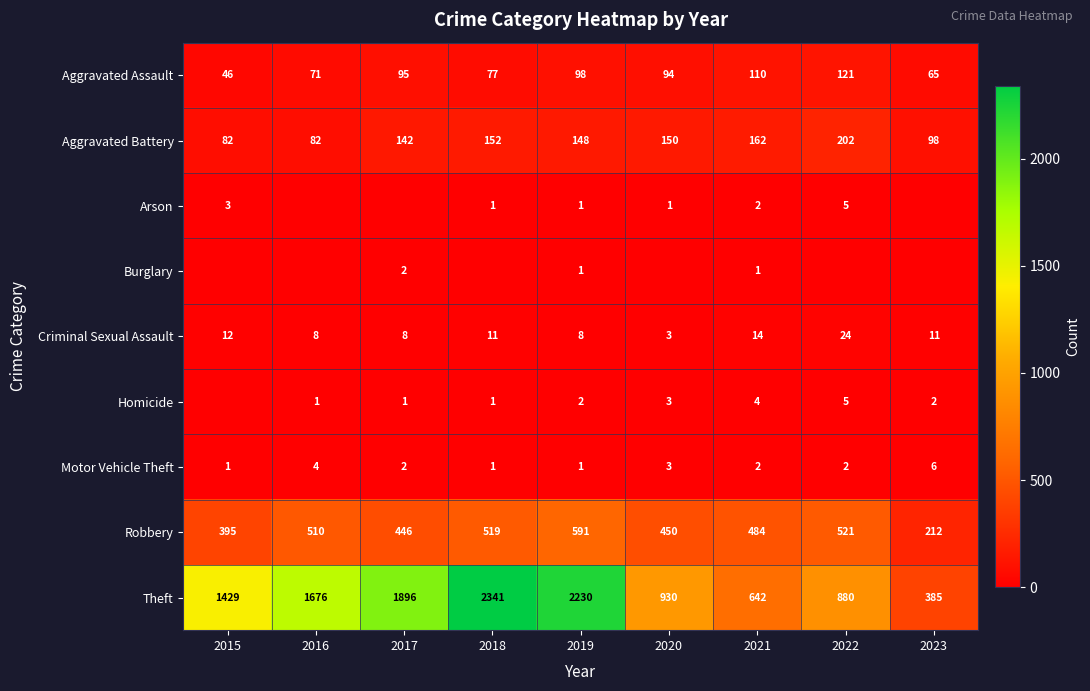

Is the value of Theft at 2015 greater than the value of Motor Vehicle Theft at 2018?

Yes